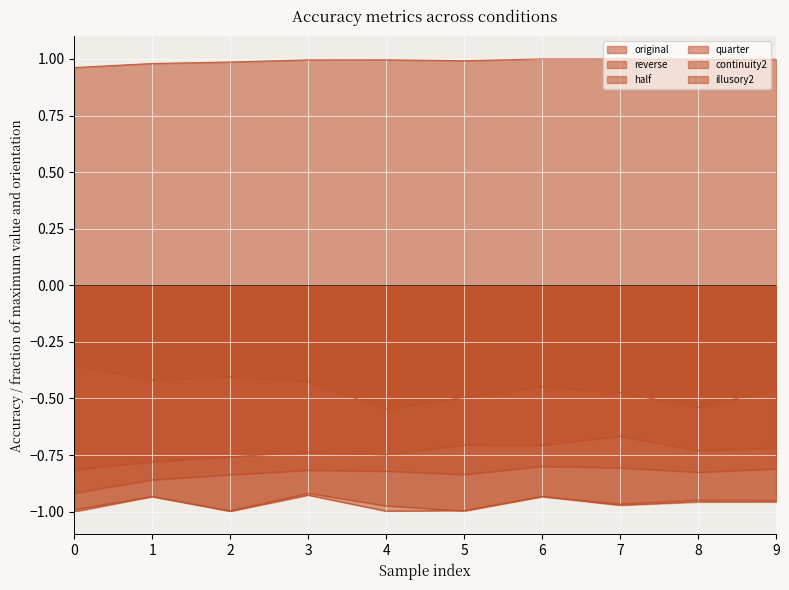

Which series has the widest spread of values?

continuity2